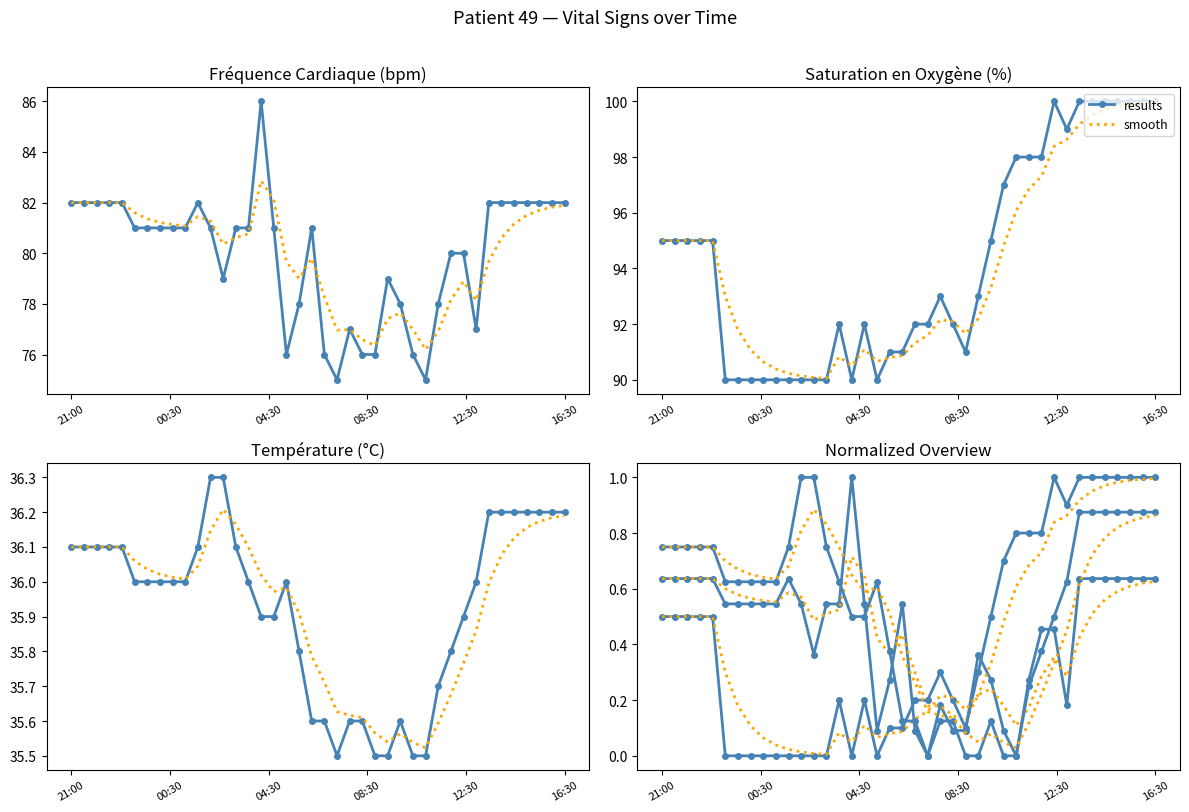

How many data points in Saturation en Oxygène (%) are less than 93?

19